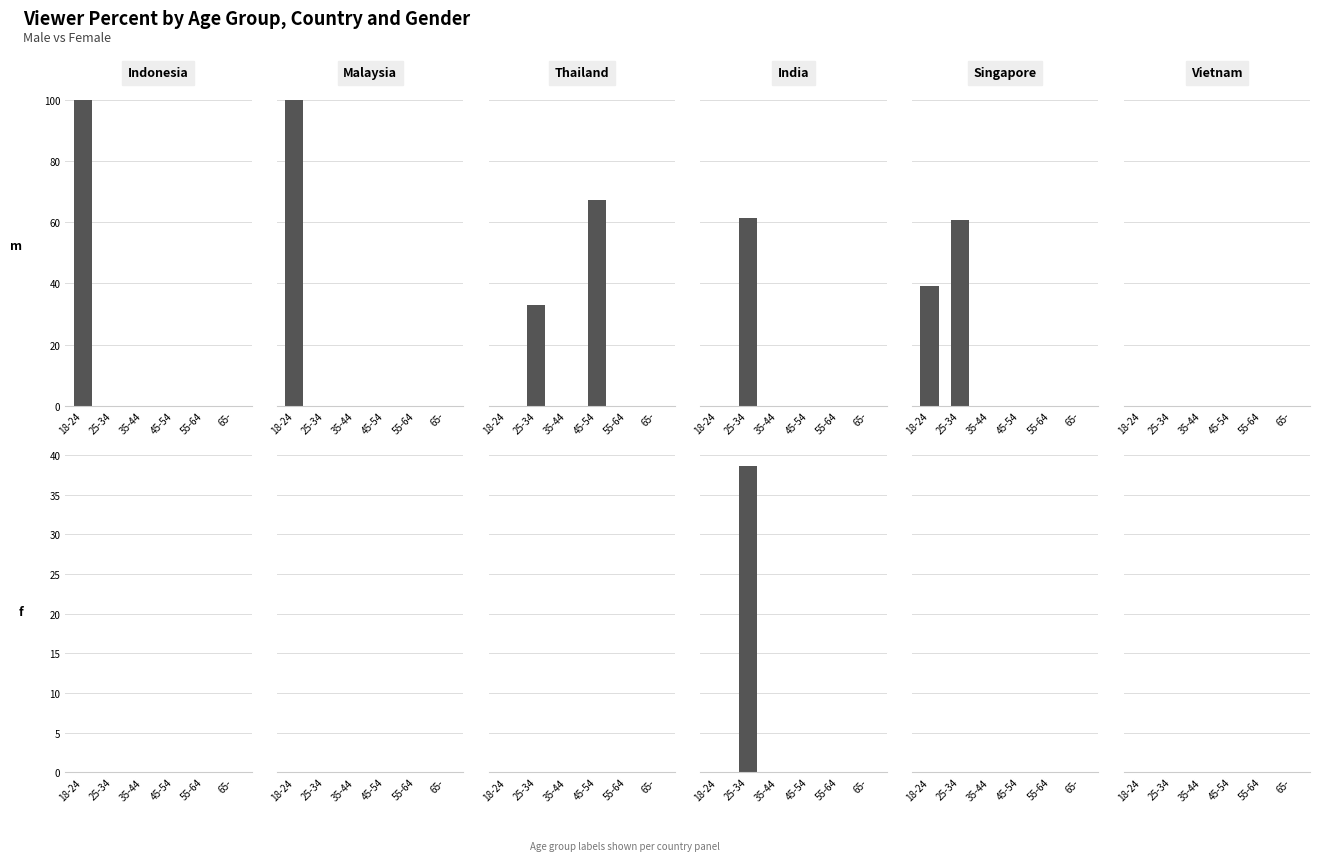

Is it true that f equals -14.2 at 45-54?

False